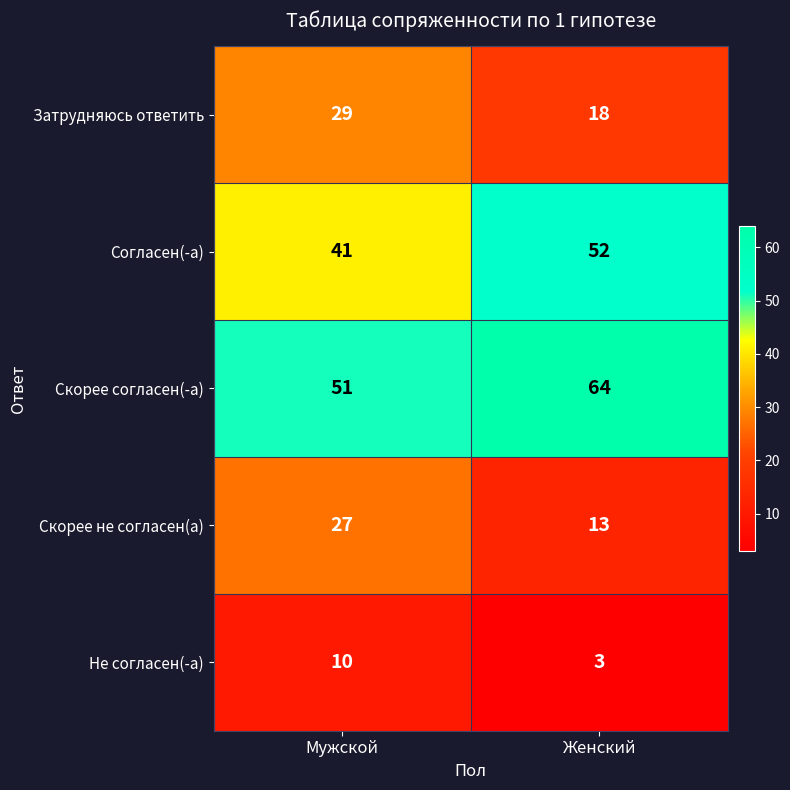

What is the difference between the highest and lowest values at Мужской?

41